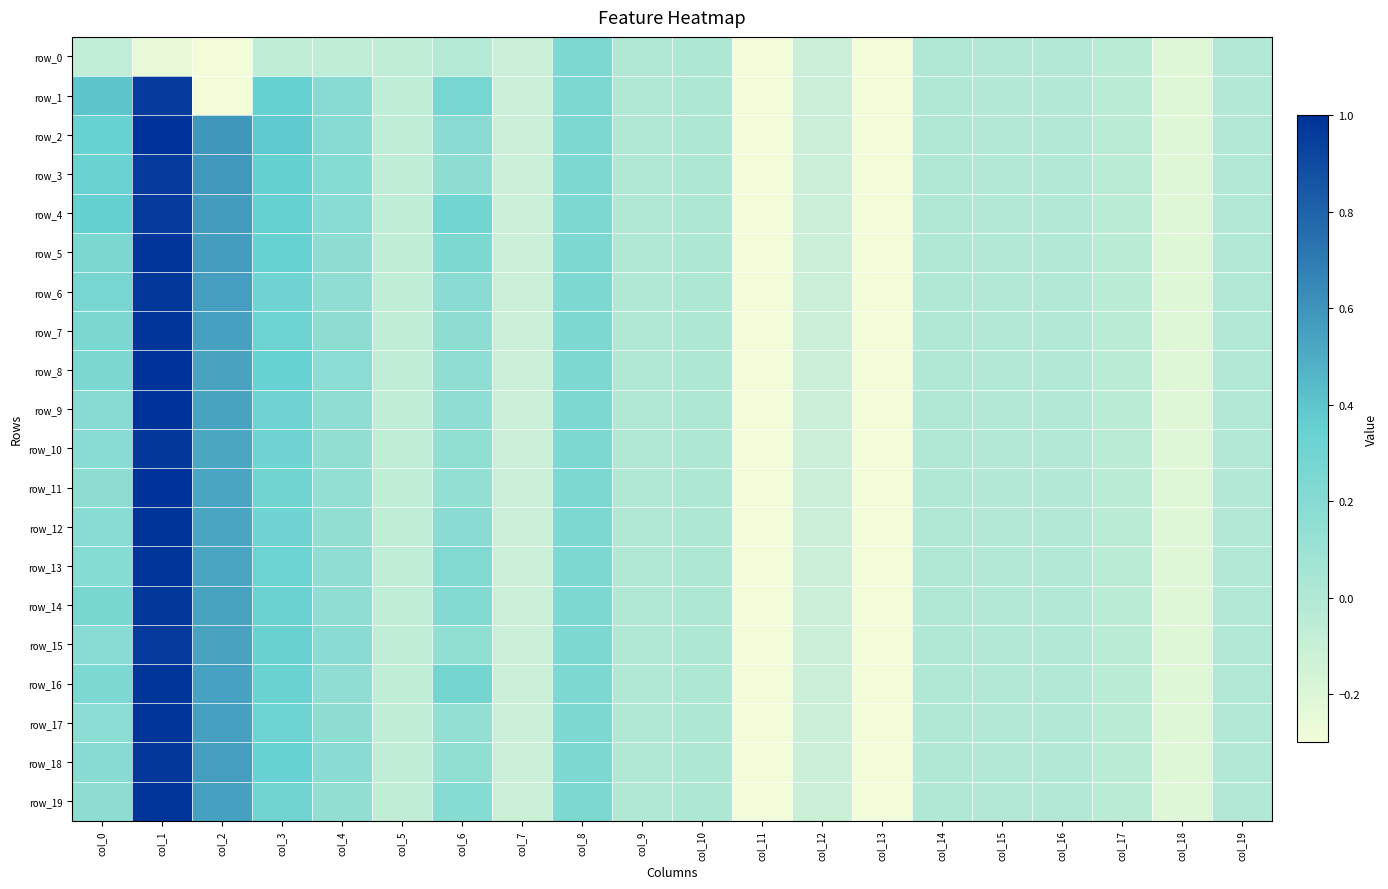

List the labels in order of row_17 value, smallest first.

col_11, col_13, col_18, col_7, col_12, col_5, col_17, col_15, col_19, col_16, col_14, col_9, col_10, col_6, col_4, col_0, col_8, col_3, col_2, col_1